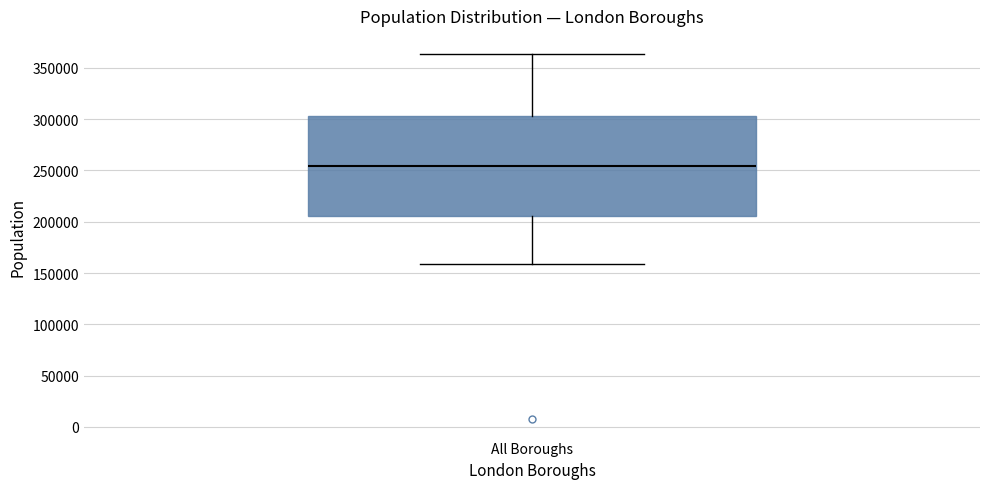

Read this box plot against the y-axis: the position of the median line, the range covered by the box, and the ends of both whiskers. The values are not printed on the chart, so give them approximately, as read against the axis.

median 255000, box 205000 to 305000, whiskers 160000 to 365000